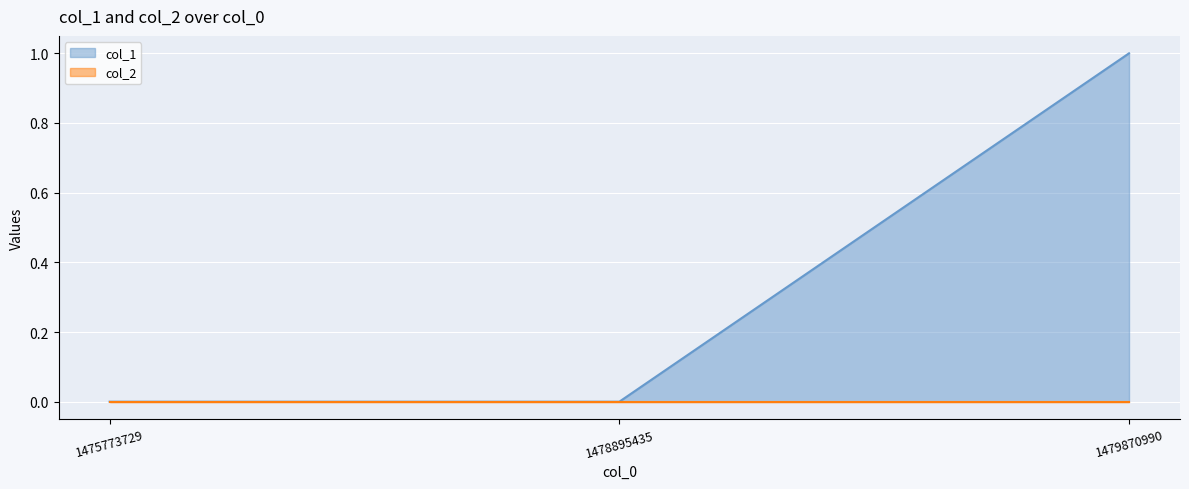

Reading left to right, list all the values displayed in this chart.

0	0	1